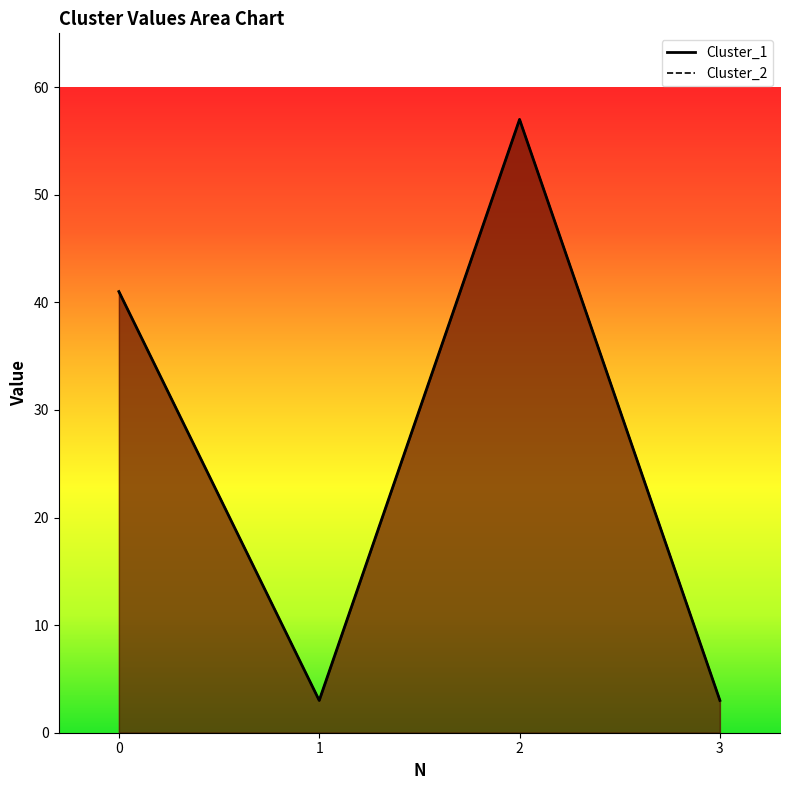

Which has a higher value, 2 or 1?

2